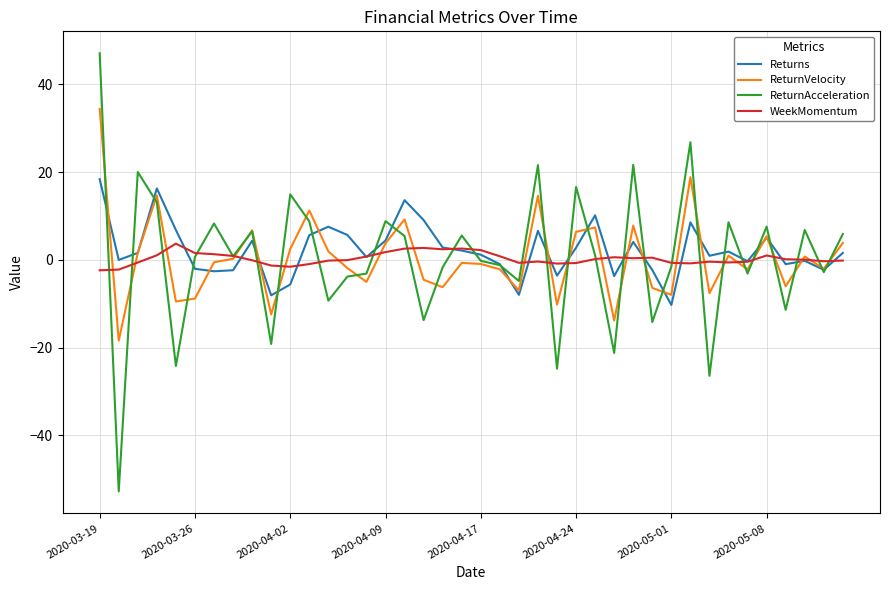

What is the lowest value of the Returns series?

-10.3